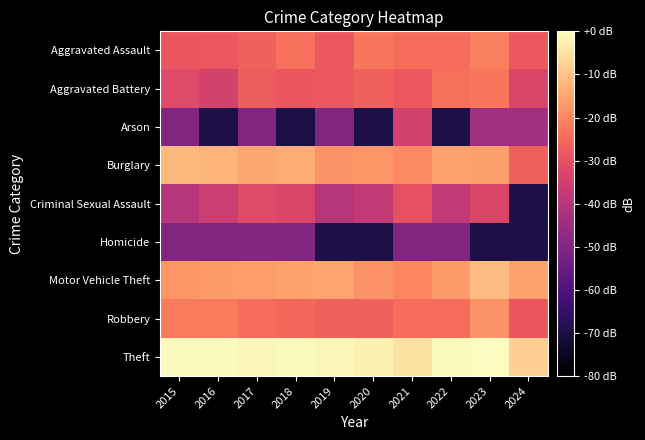

Which label corresponds to the largest value in the chart?

2023